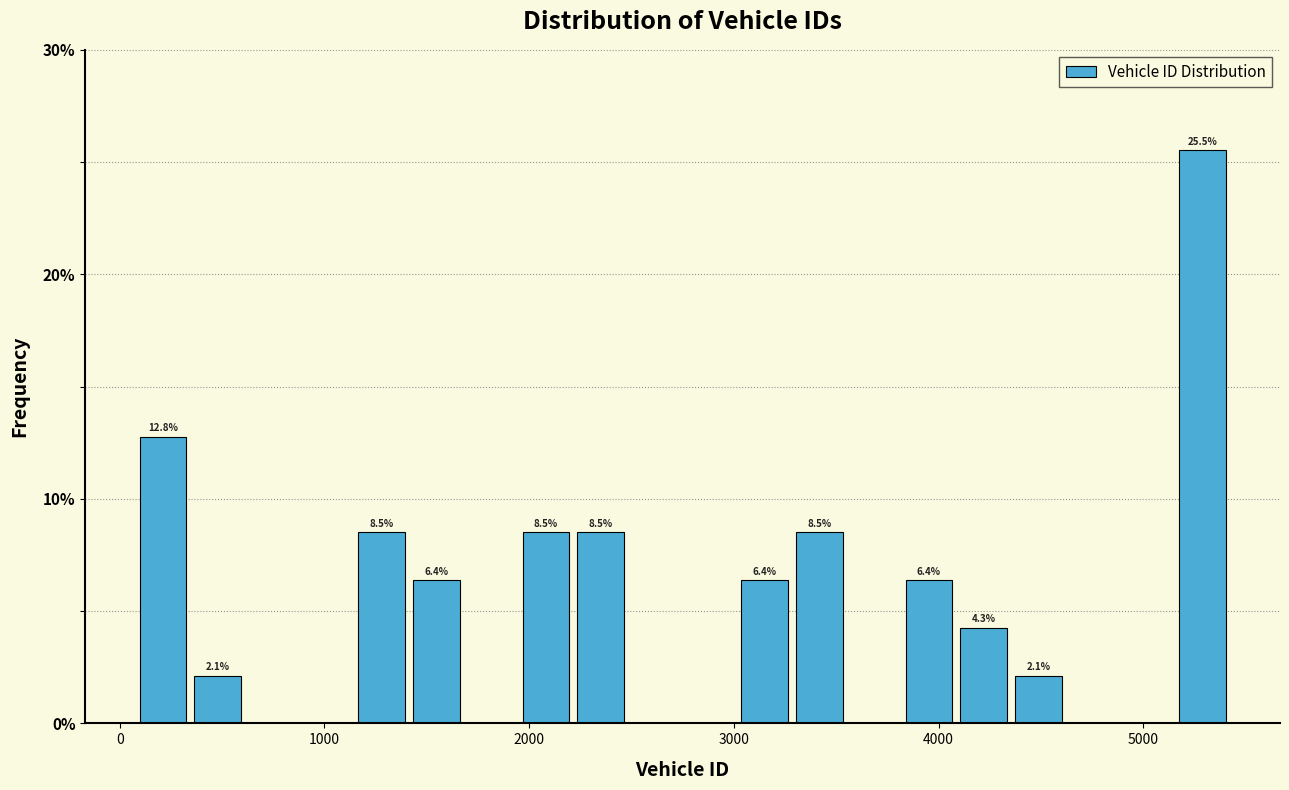

Read against the x-axis, roughly where is the centre of the tallest bar?

5300